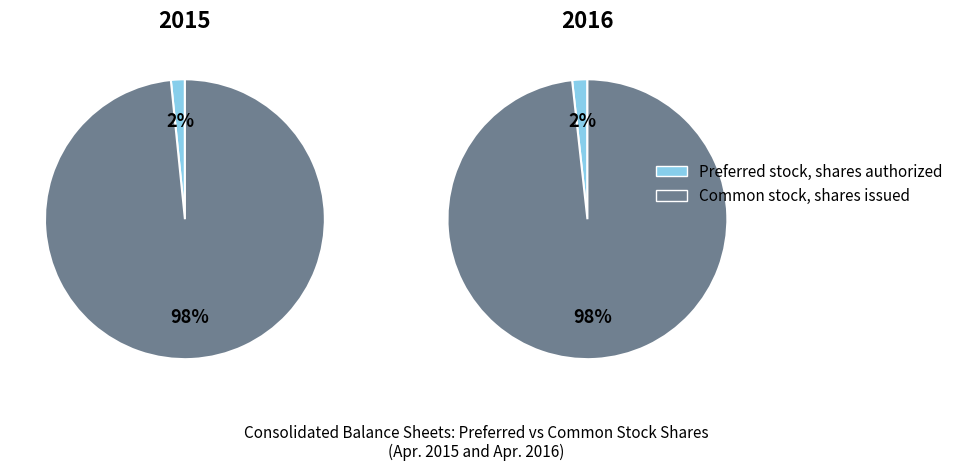

Rank the series at Common stock, shares issued from highest to lowest value.

Apr. 24, 2015, Apr. 29, 2016